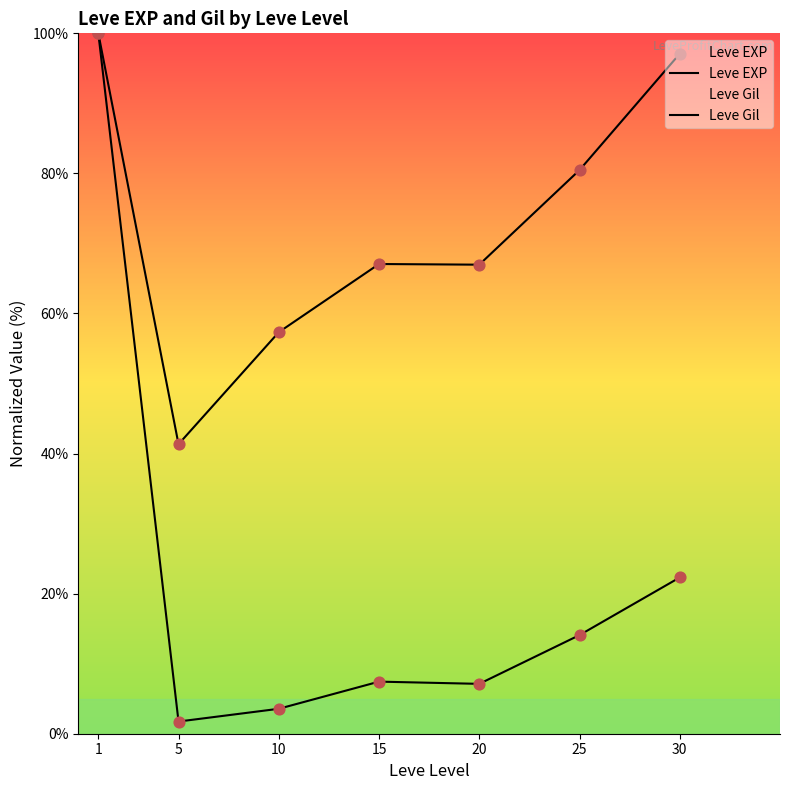

Which series has the largest total across all categories?

Leve Gil